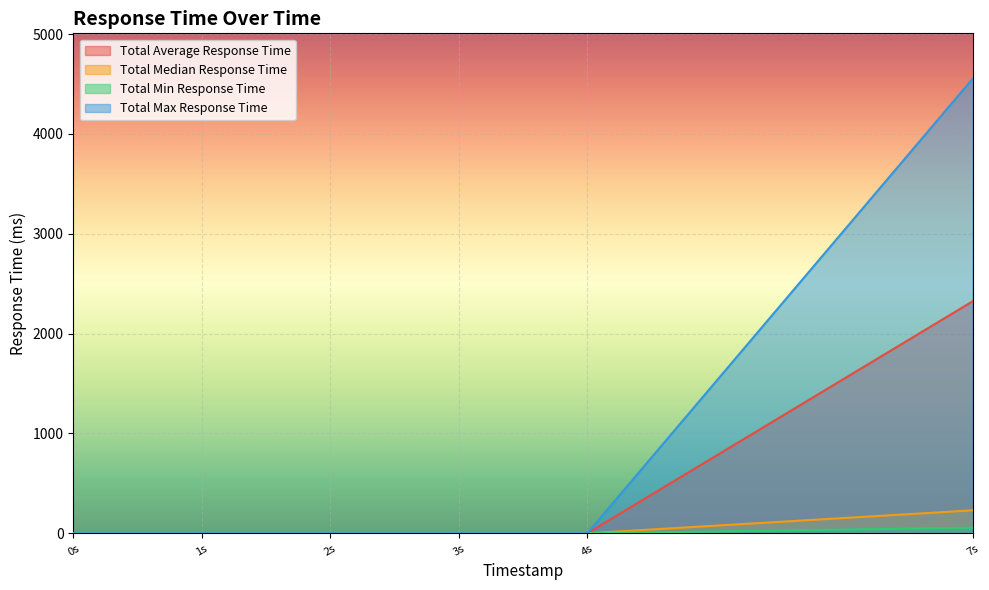

Reading left to right, transcribe all the data shown in this chart.

Total Average Response Time: 0s=0.0	1s=0.0	2s=0.0	3s=0.0	4s=0.0	7s=2323.2
Total Median Response Time: 0s=0.0	1s=0.0	2s=0.0	3s=0.0	4s=0.0	7s=230.0
Total Min Response Time: 0s=0.0	1s=0.0	2s=0.0	3s=0.0	4s=0.0	7s=56.3
Total Max Response Time: 0s=0.0	1s=0.0	2s=0.0	3s=0.0	4s=0.0	7s=4552.0